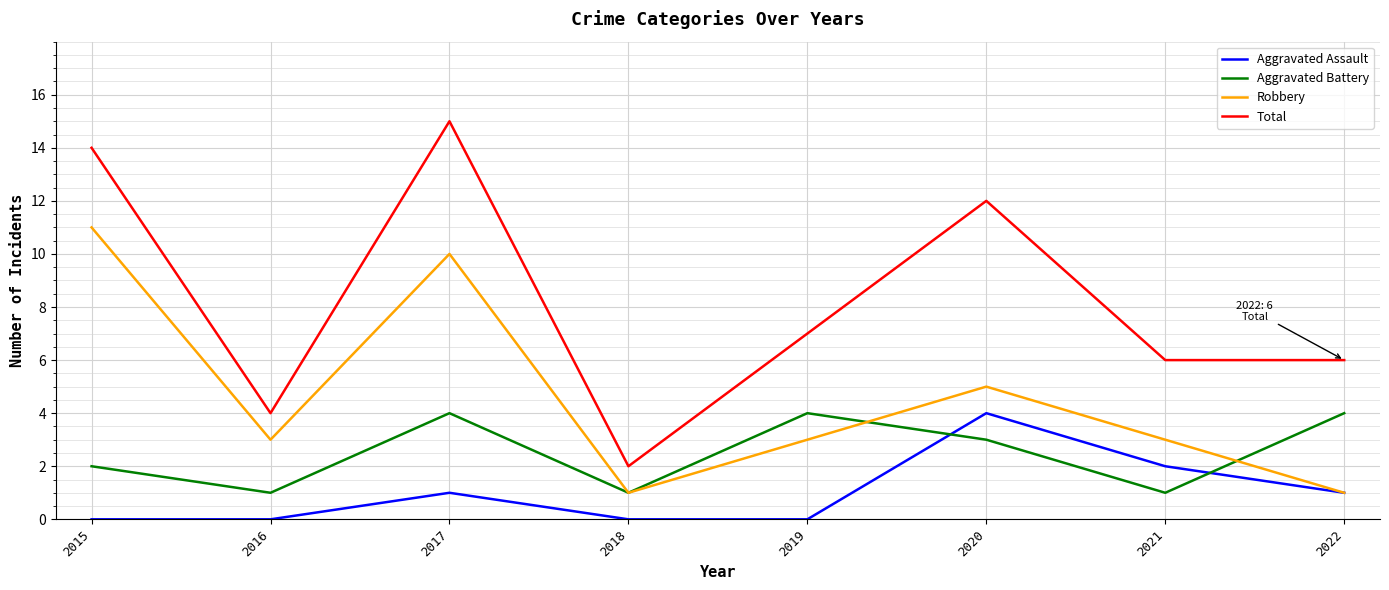

Reading right to left, list all the values displayed in this chart.

Aggravated Assault: 2022=1	2021=2	2020=4	2019=0	2018=0	2017=1	2016=0	2015=0
Aggravated Battery: 2022=4	2021=1	2020=3	2019=4	2018=1	2017=4	2016=1	2015=2
Robbery: 2022=1	2021=3	2020=5	2019=3	2018=1	2017=10	2016=3	2015=11
Total: 2022=6	2021=6	2020=12	2019=7	2018=2	2017=15	2016=4	2015=14